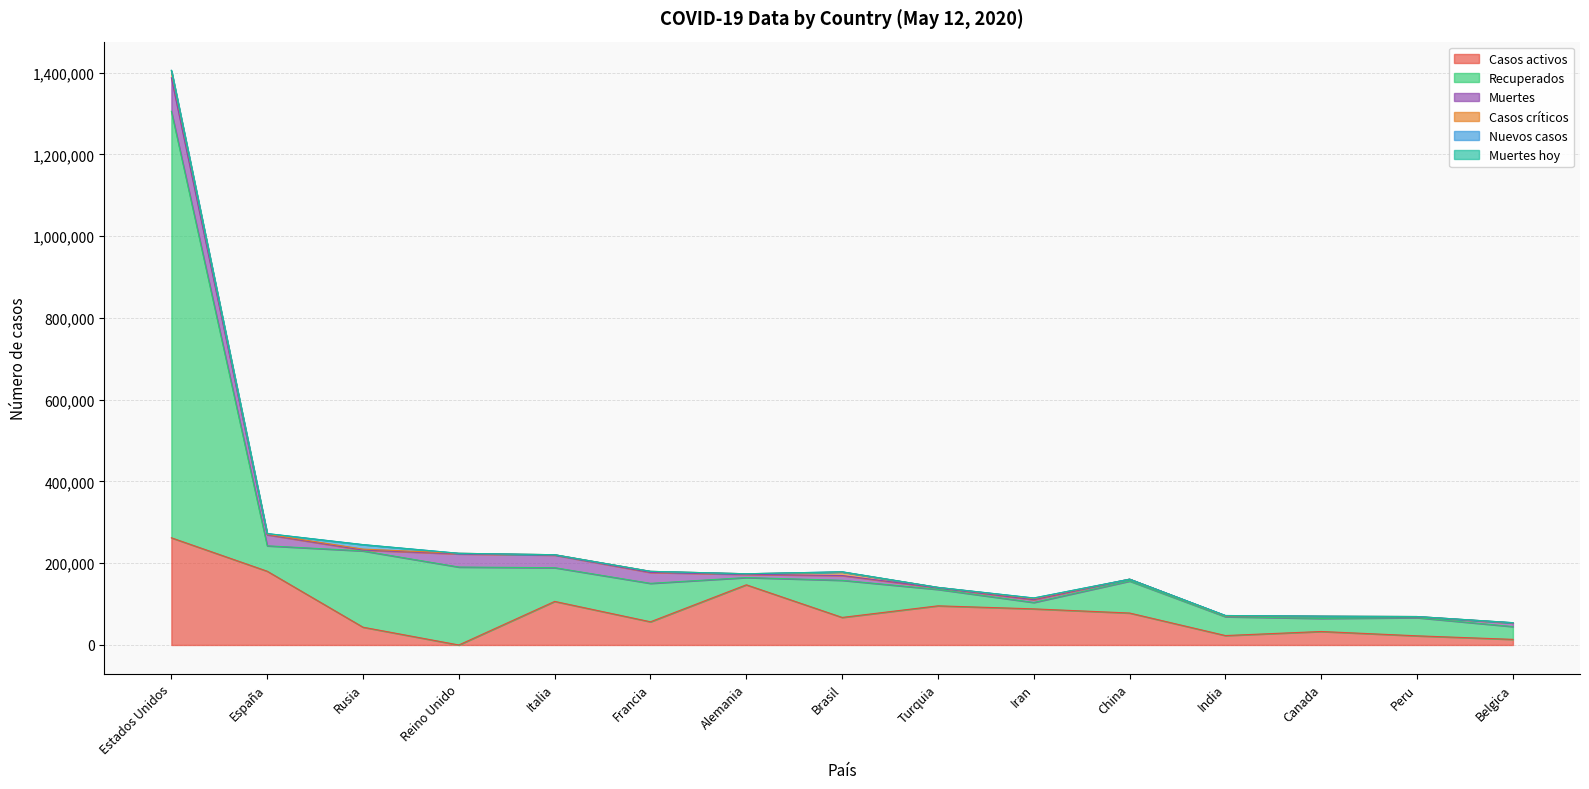

What is the approximate value of Muertes at Canada, to the nearest 10?

4990